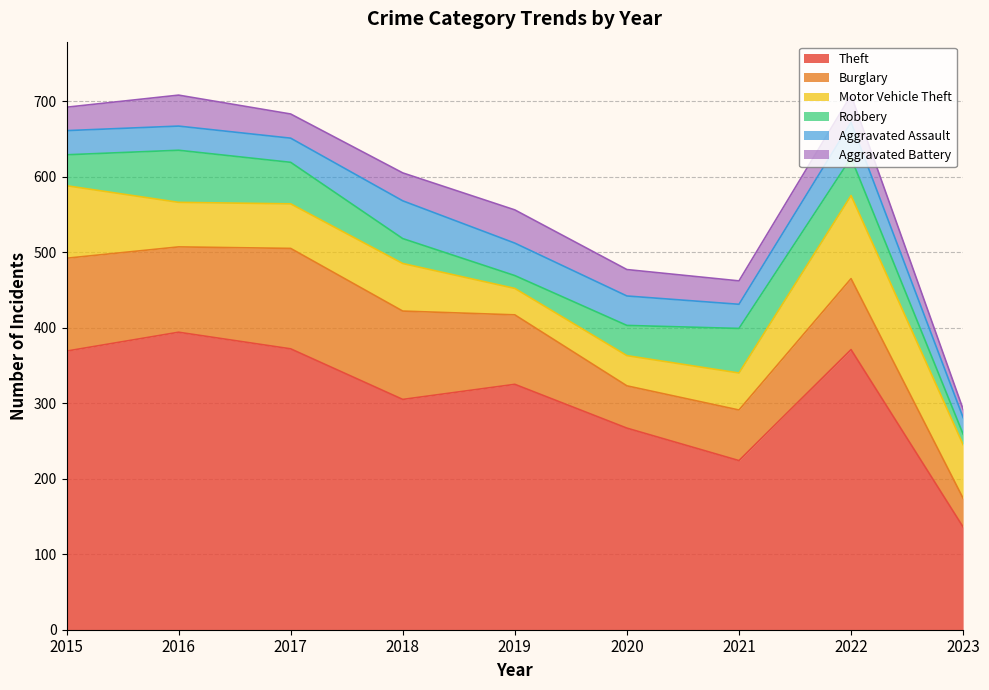

True or false: Aggravated Assault and Theft cross at least once.

False